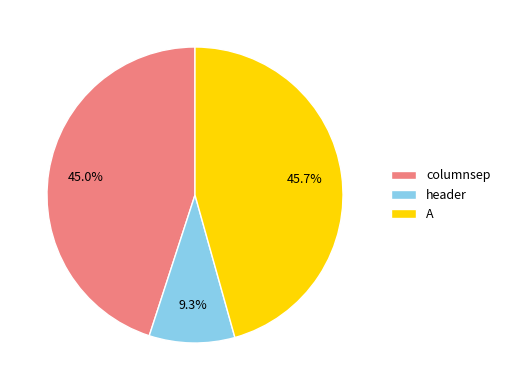

Combined, what portion of the pie is columnsep and A?

90.7%